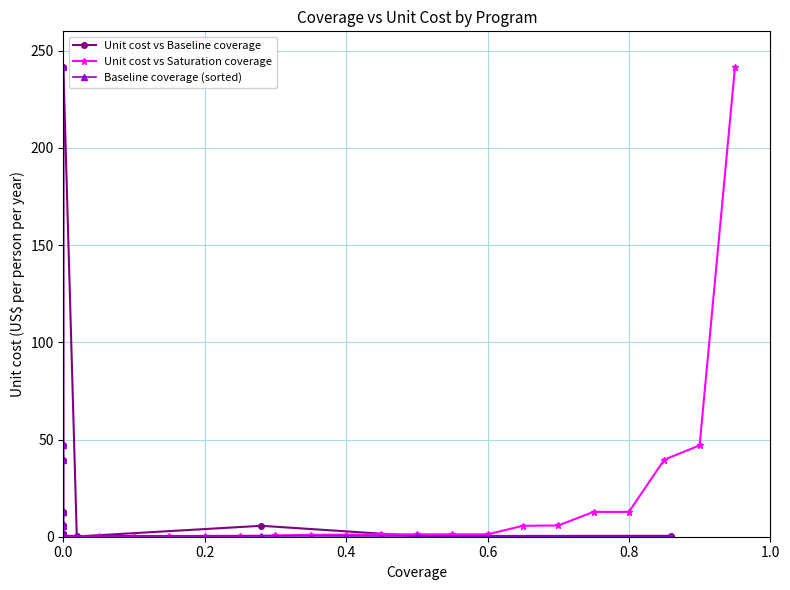

True or false: Unit cost vs Saturation coverage has more than 1 interior local peaks.

False